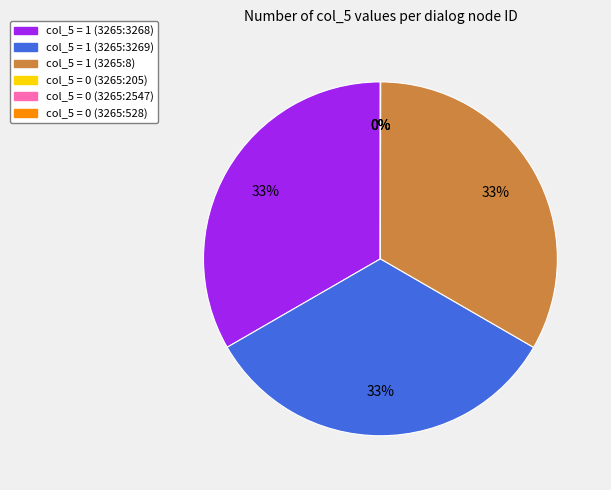

To the nearest percent, what is the difference between the largest and smallest slice percentages?

33%